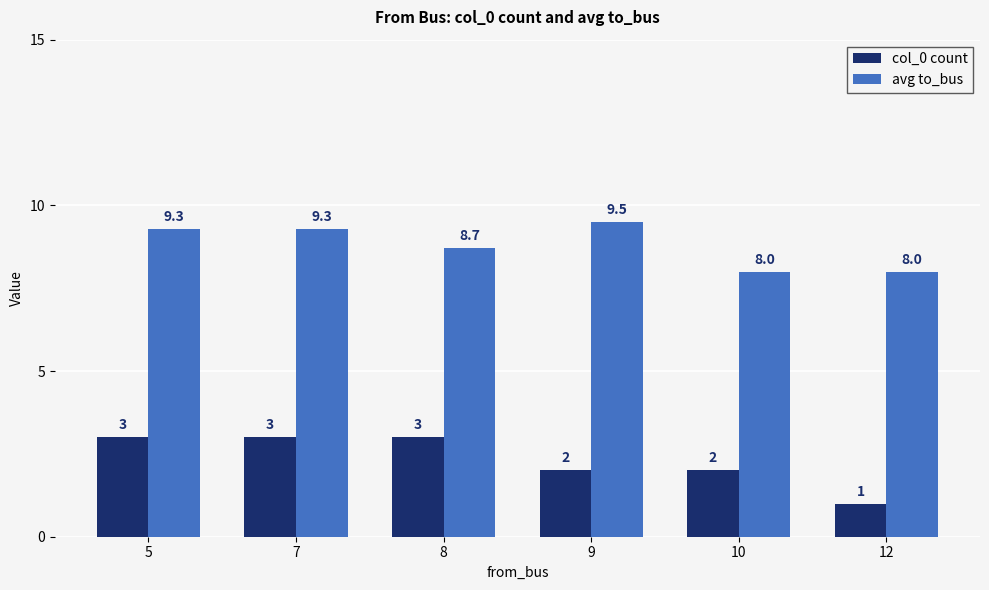

Rank the series at 7 from lowest to highest value.

col_0 count, avg to_bus